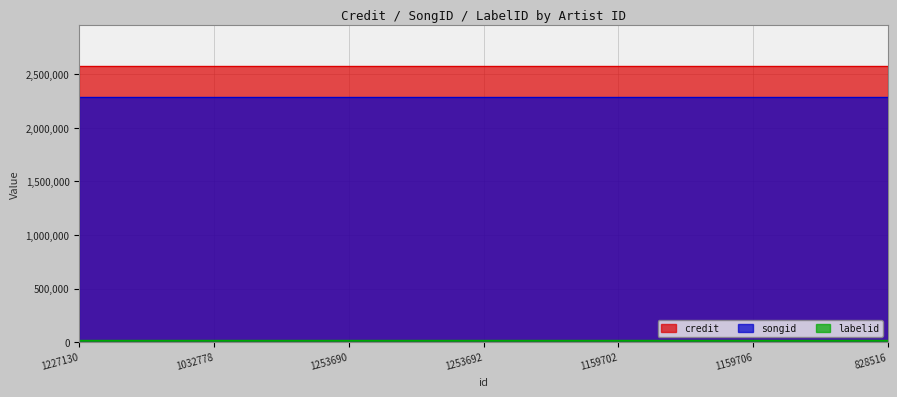

True or false: labelid has more than 2 interior local peaks.

False